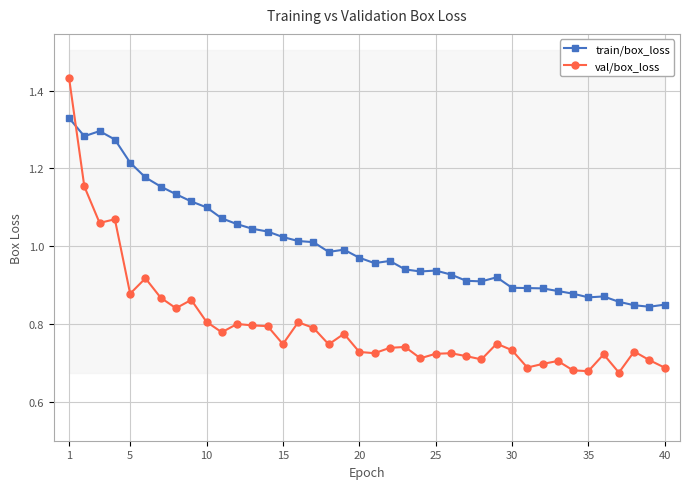

At how many categories does at least one series exceed 1?

17